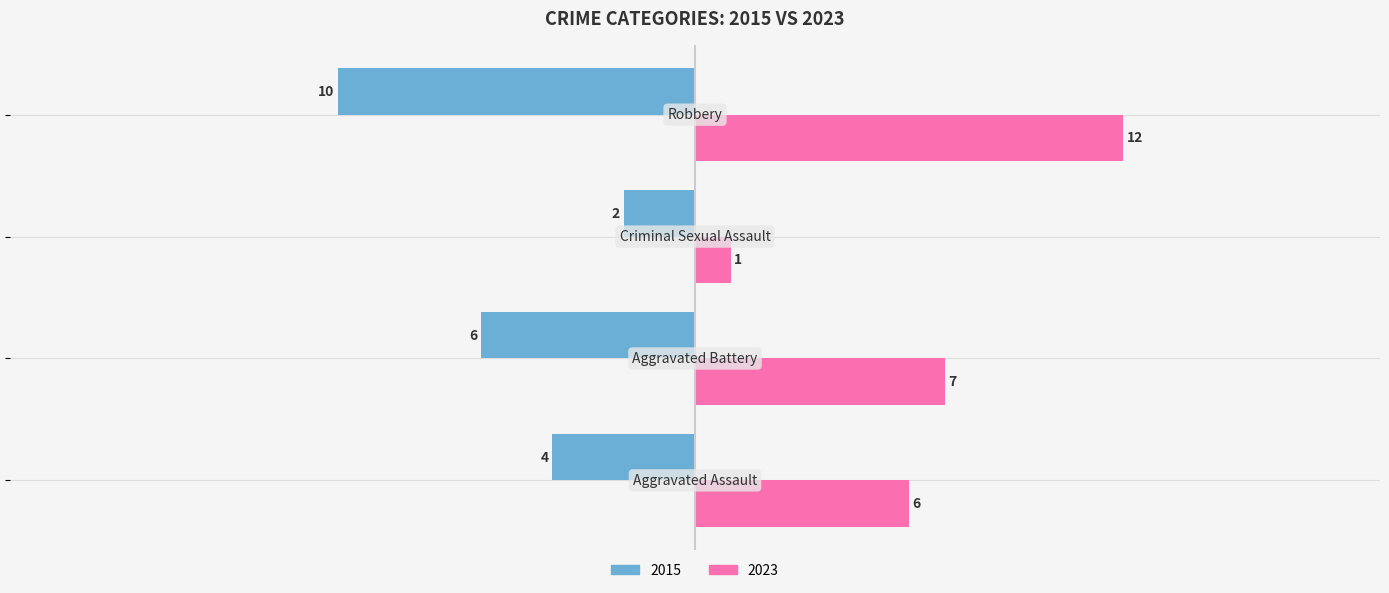

Which series has the largest range (max minus min)?

2023